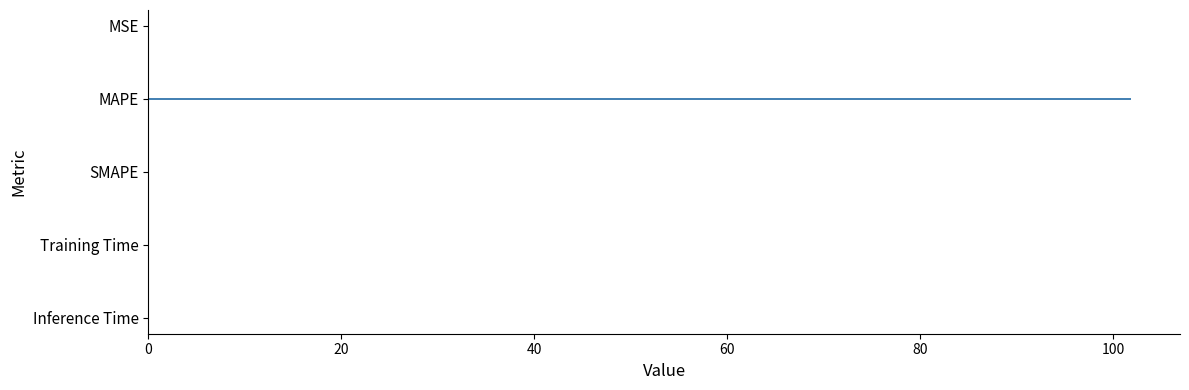

True or false: the data shows 63.8 at MAPE.

False